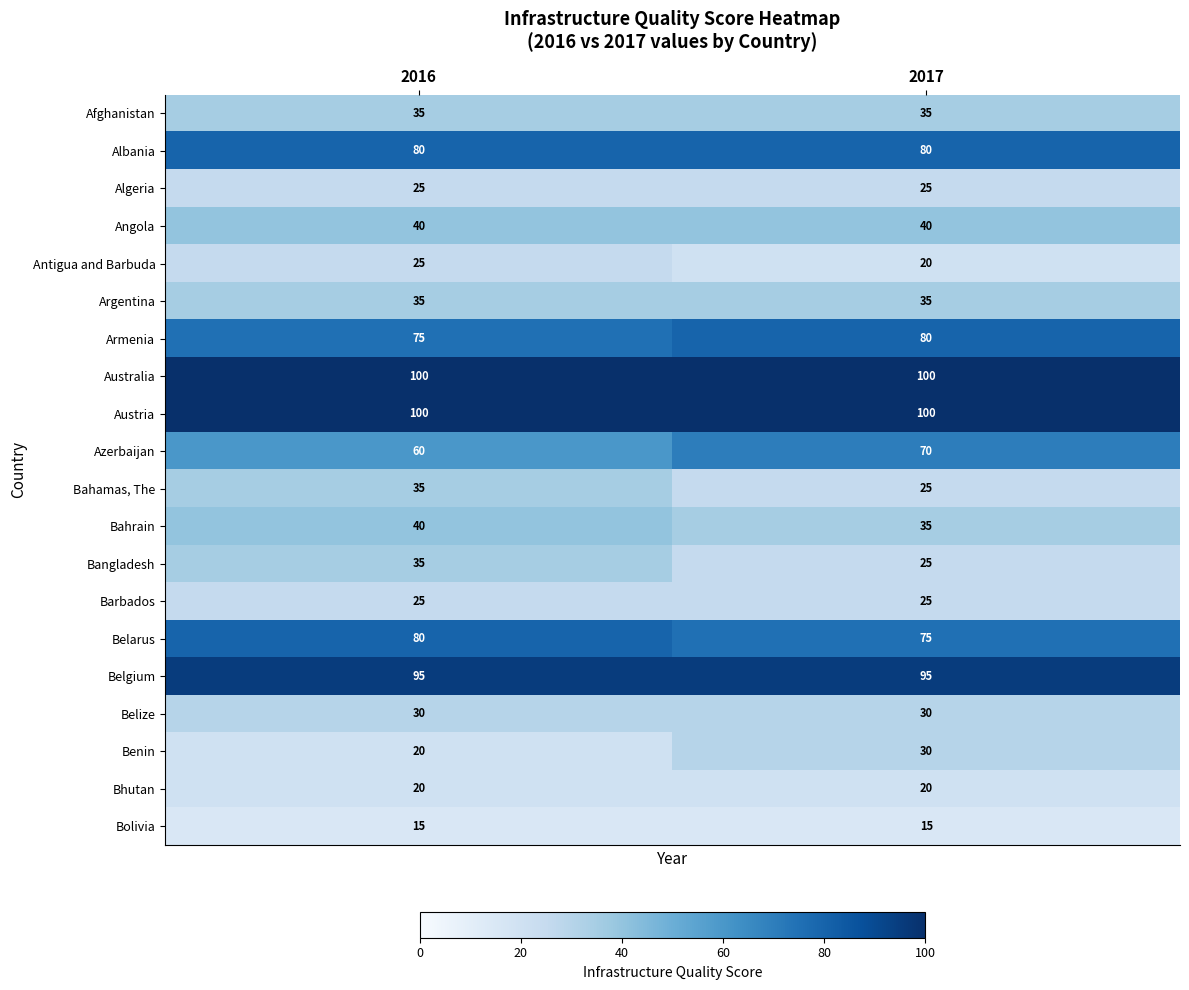

Where is Belarus nearest to the value 77?

2017